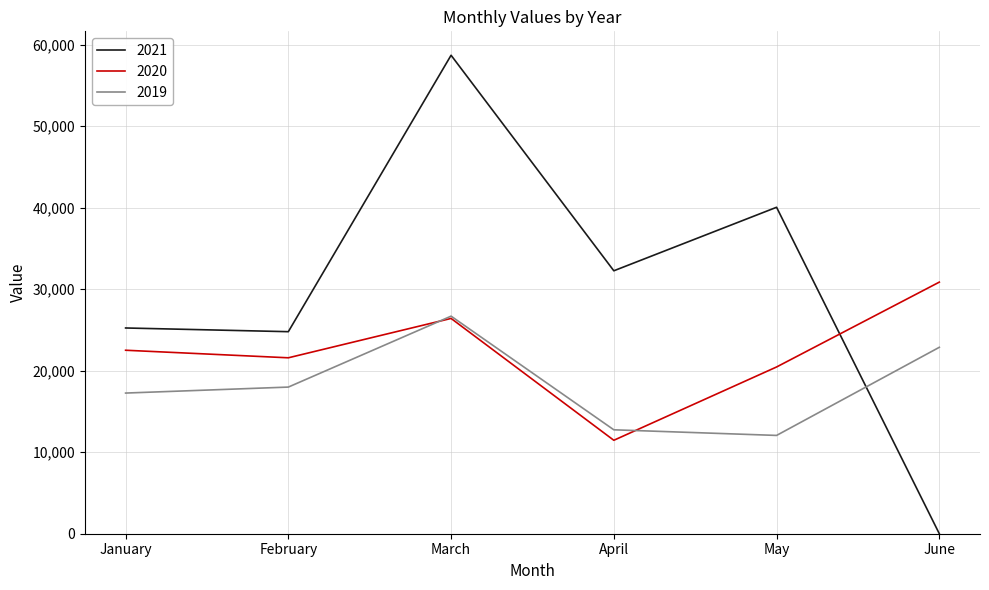

How many values in the 2020 series are below 22516?

3